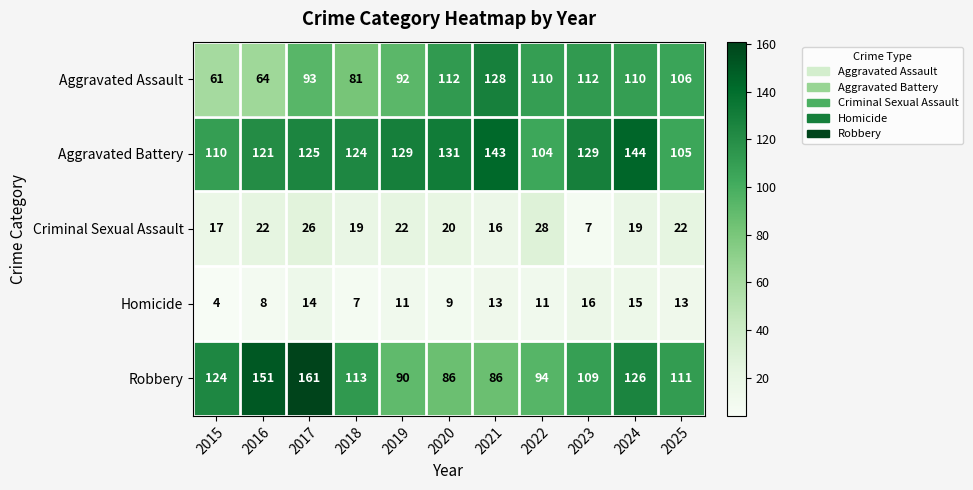

How many distinct data groups are displayed?

5